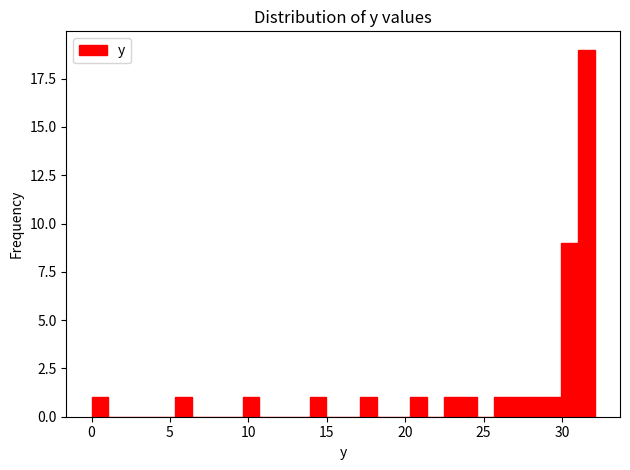

Around what value on the x-axis is the tallest bar? Give the approximate position of its centre, as read against the axis.

31.5